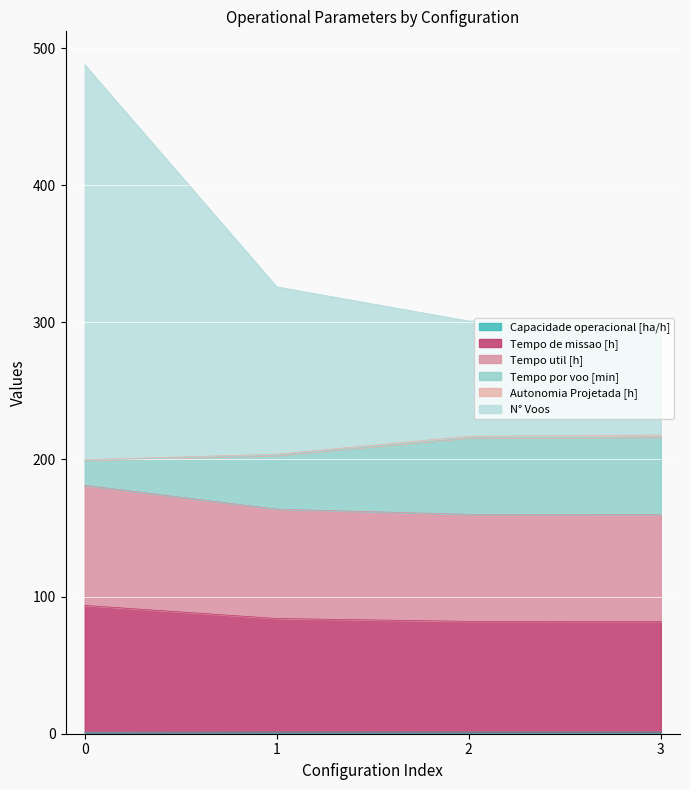

Which series has the largest total across all categories?

N° Voos